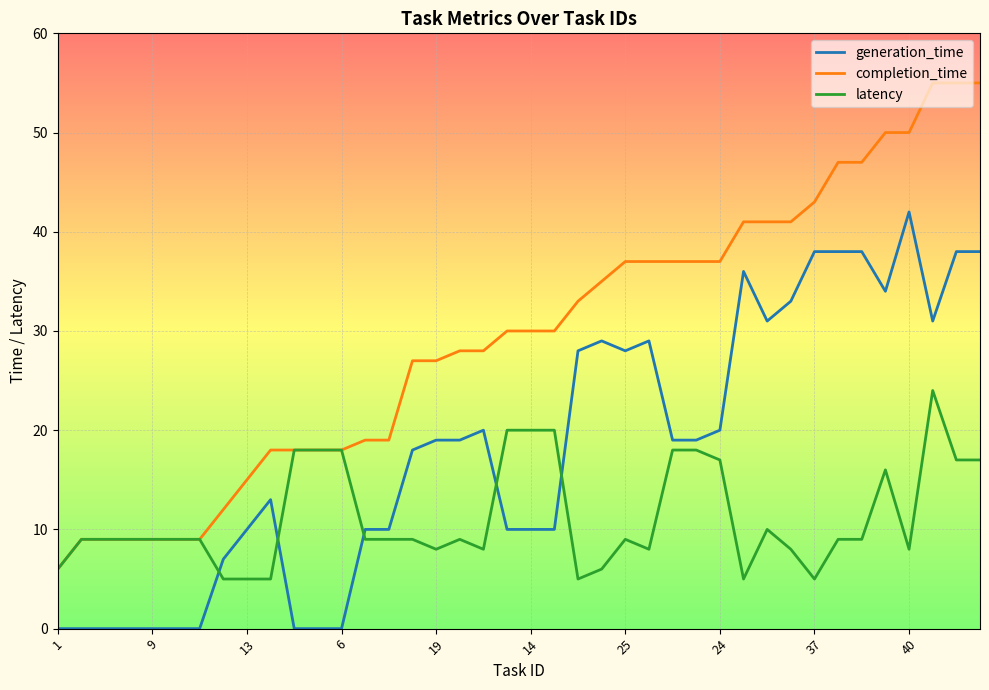

Count the number of data series in this chart.

3